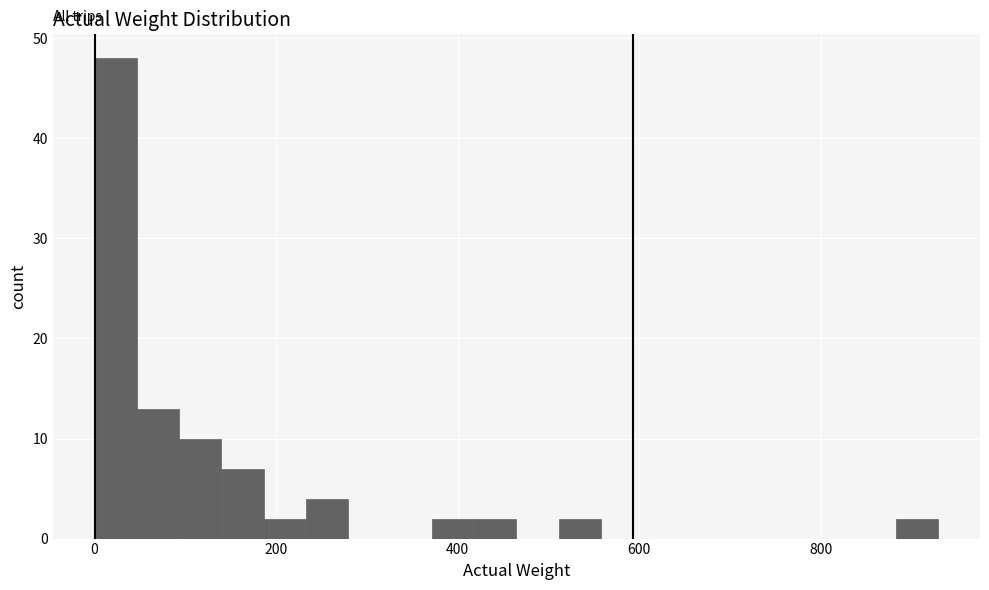

Around what value on the x-axis is the tallest bar? Give the approximate position of its centre, as read against the axis.

20